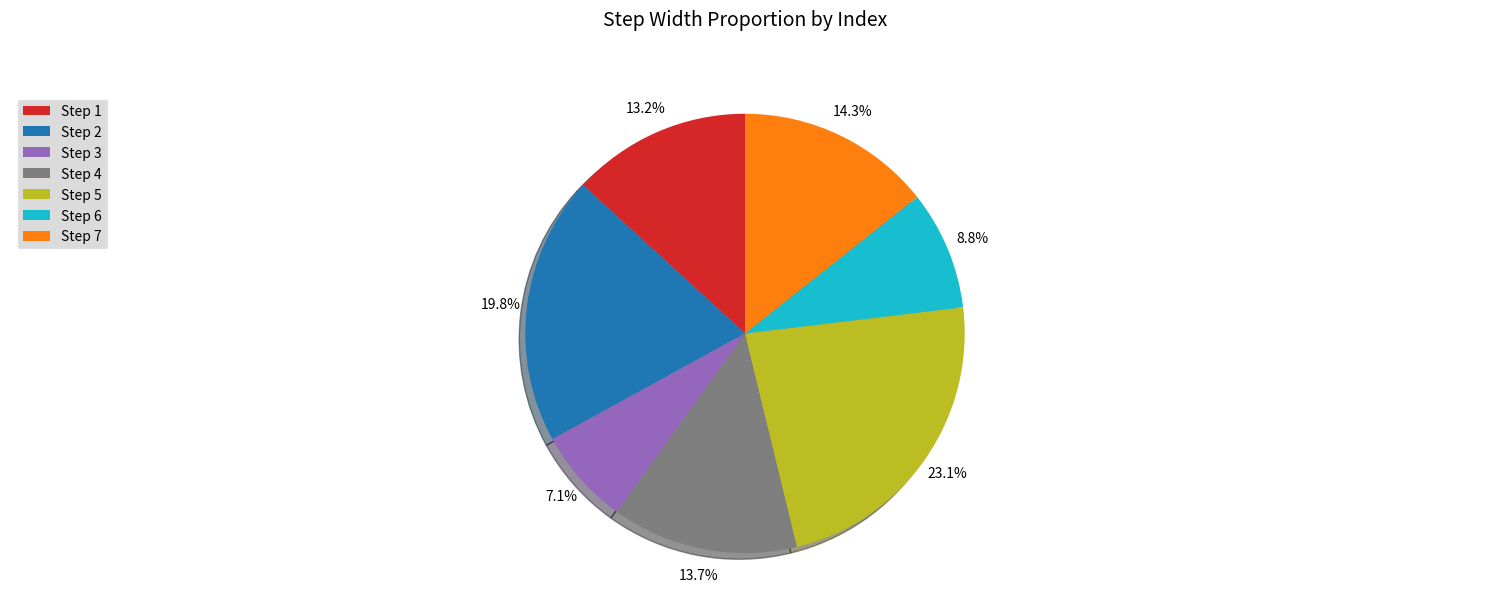

Rank the categories by value from lowest to highest.

Step 3, Step 6, Step 1, Step 4, Step 7, Step 2, Step 5